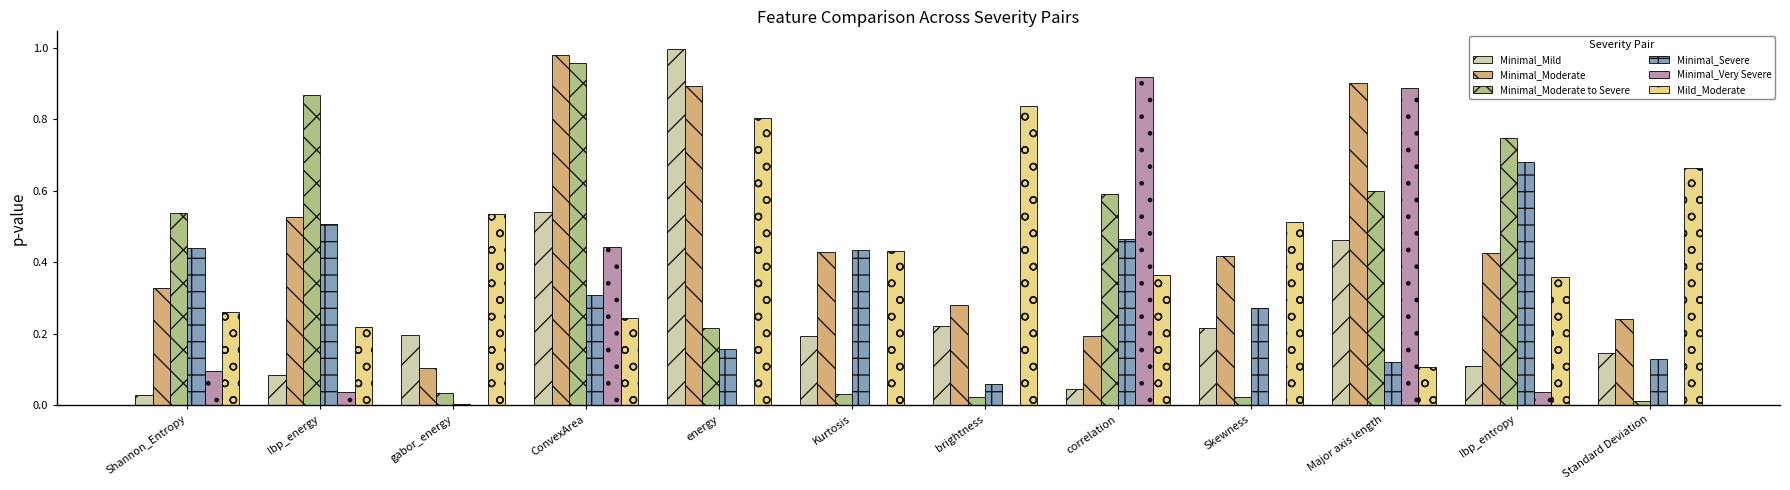

True or false: Minimal_Very Severe has a value of 0.0 at brightness.

True